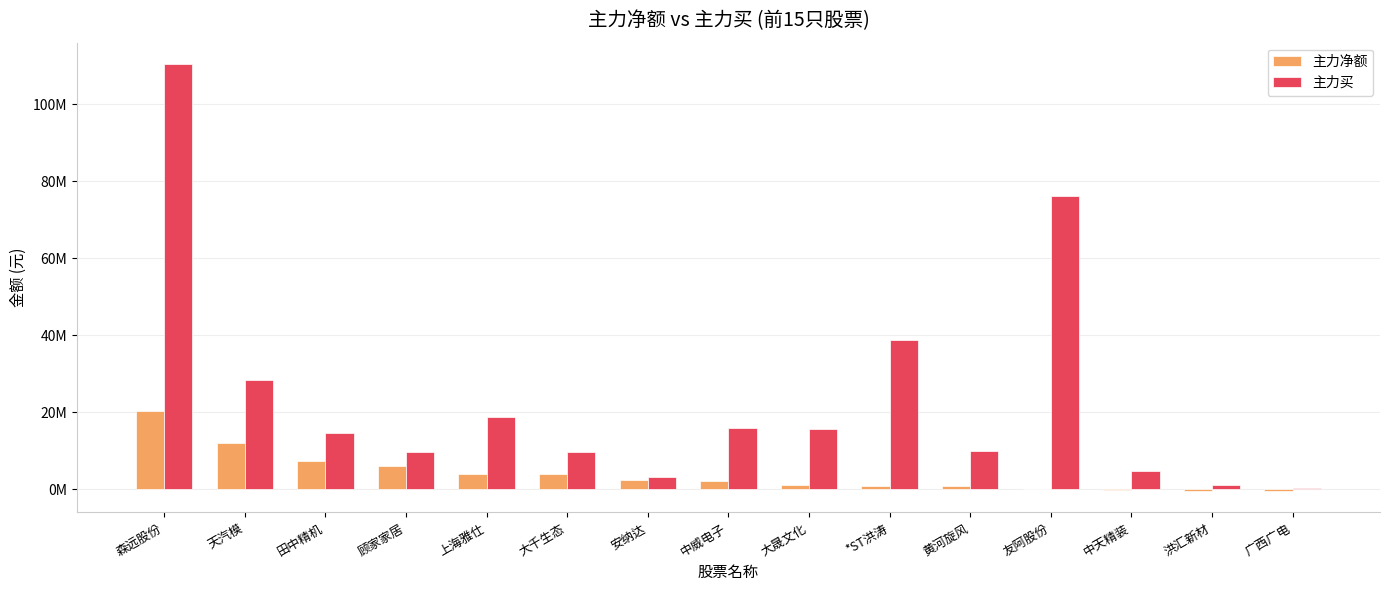

Are the bars horizontal?

No